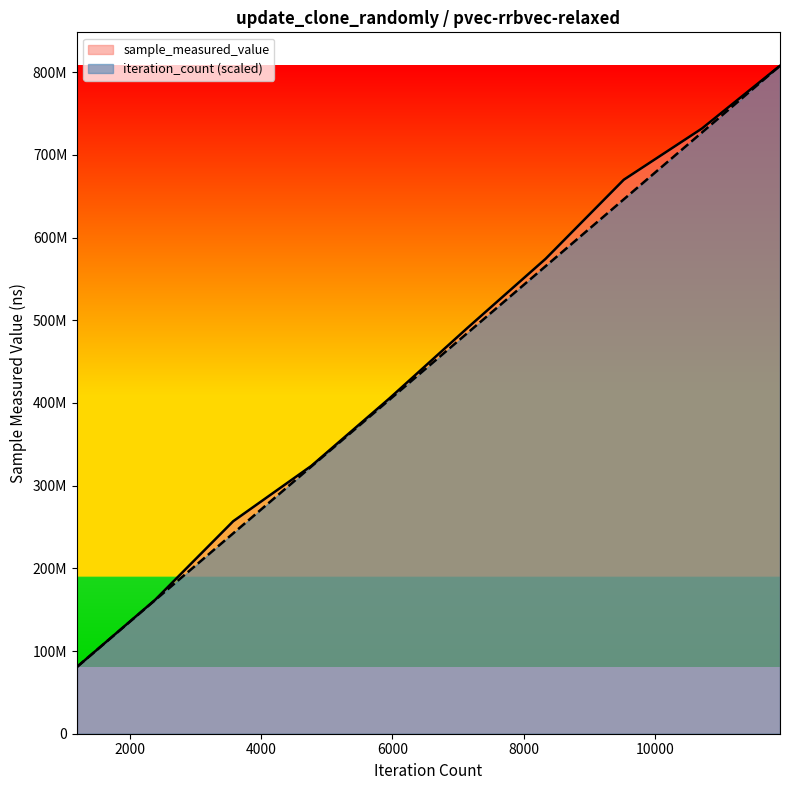

At which category is the sum across all series the highest?

11910